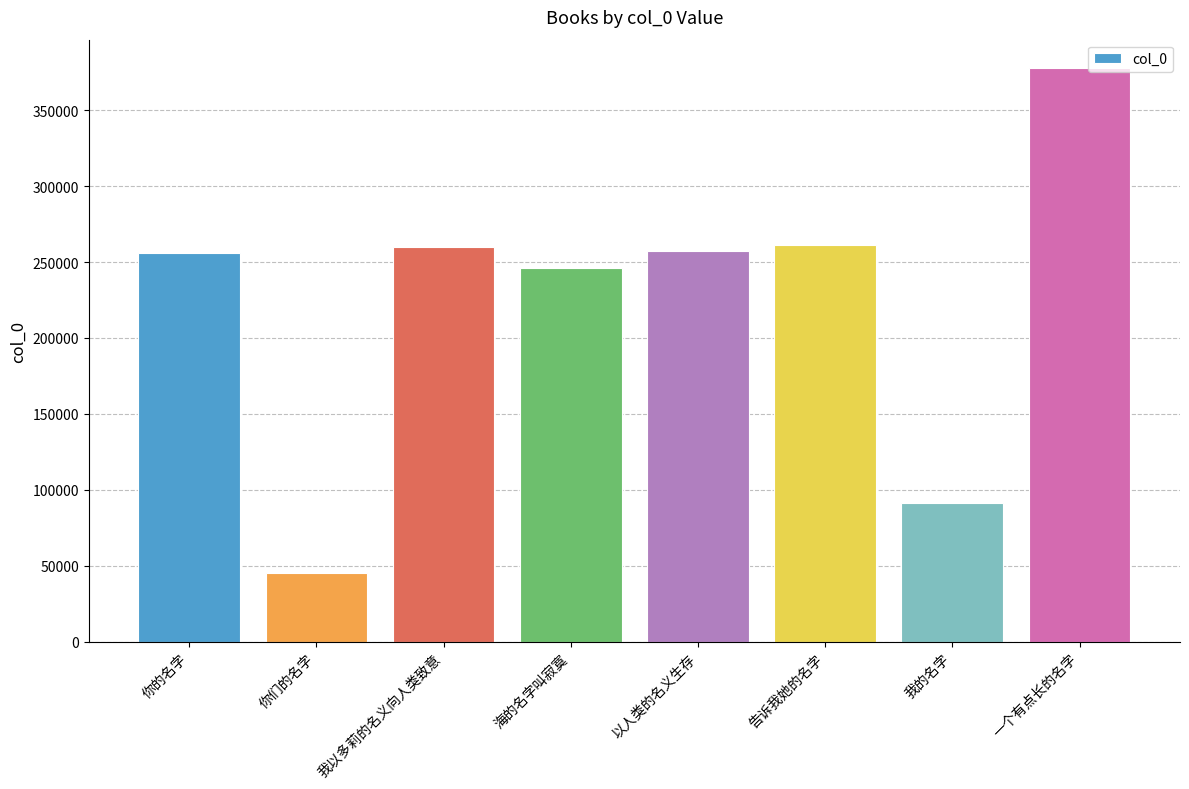

Where is the data nearest to the value 211424?

海的名字叫寂寞